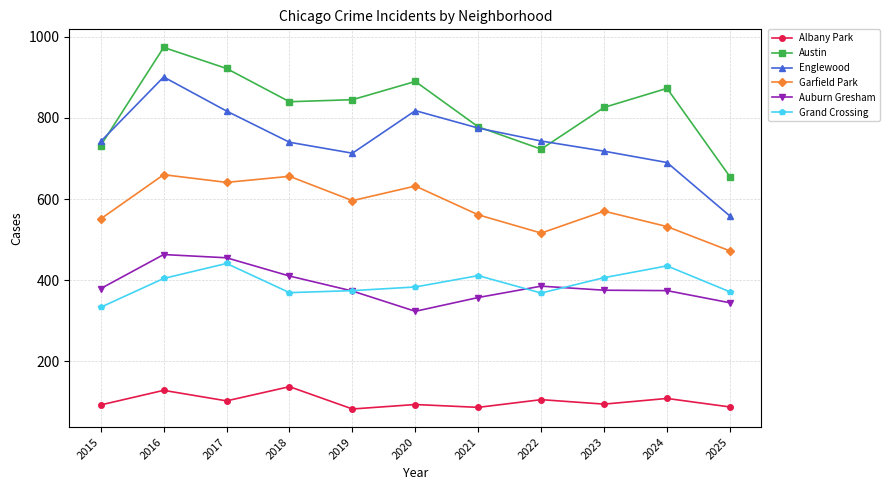

True or false: Garfield Park and Grand Crossing intersect in this chart.

False